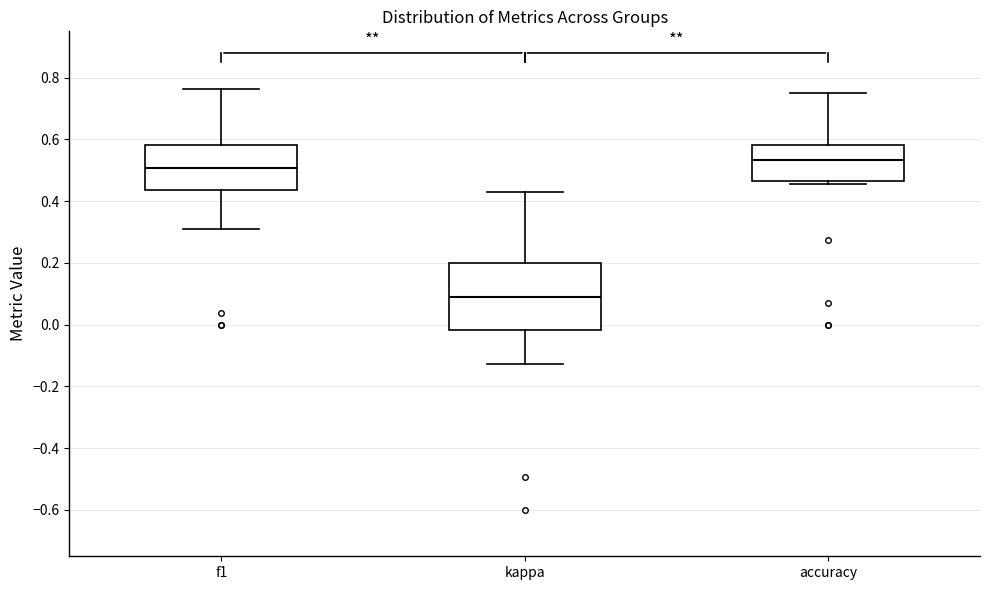

Which box's median line is the highest?

accuracy